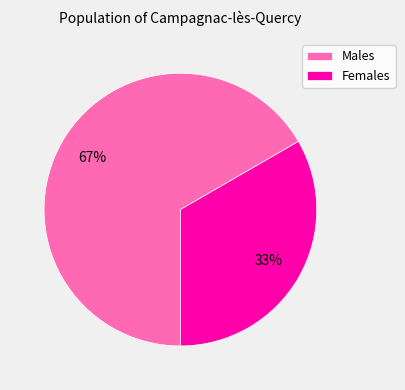

Rank the categories by value from highest to lowest.

Males, Females